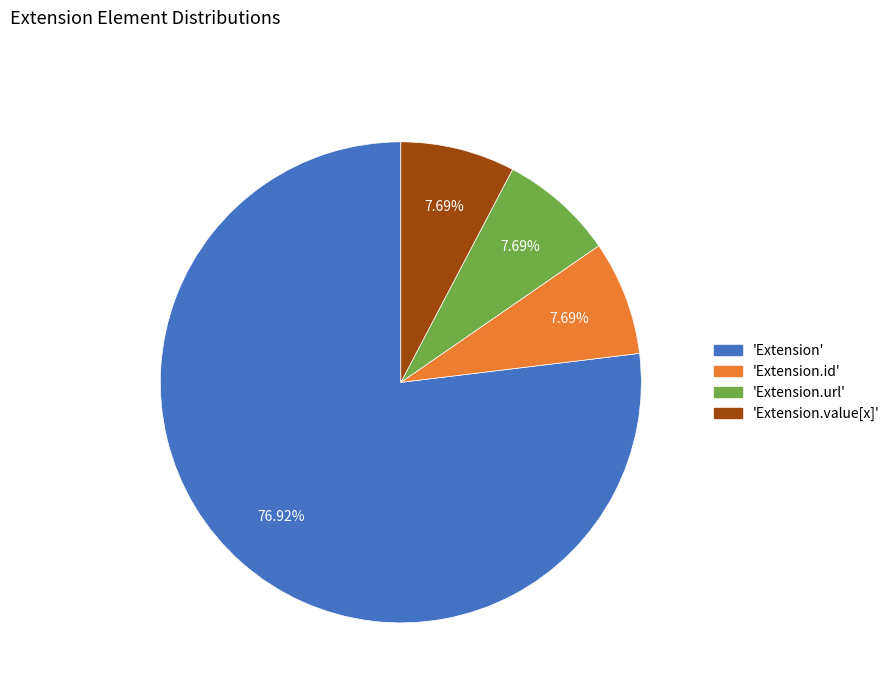

Does any single category account for the majority?

Yes